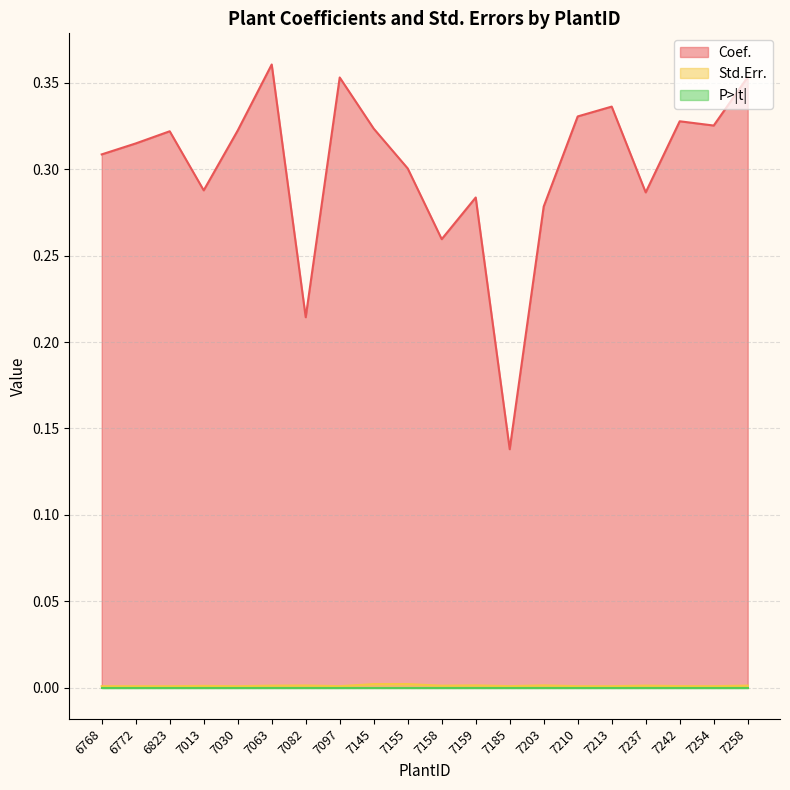

True or false: Std.Err. has a value of 0.0 at 7210.

True